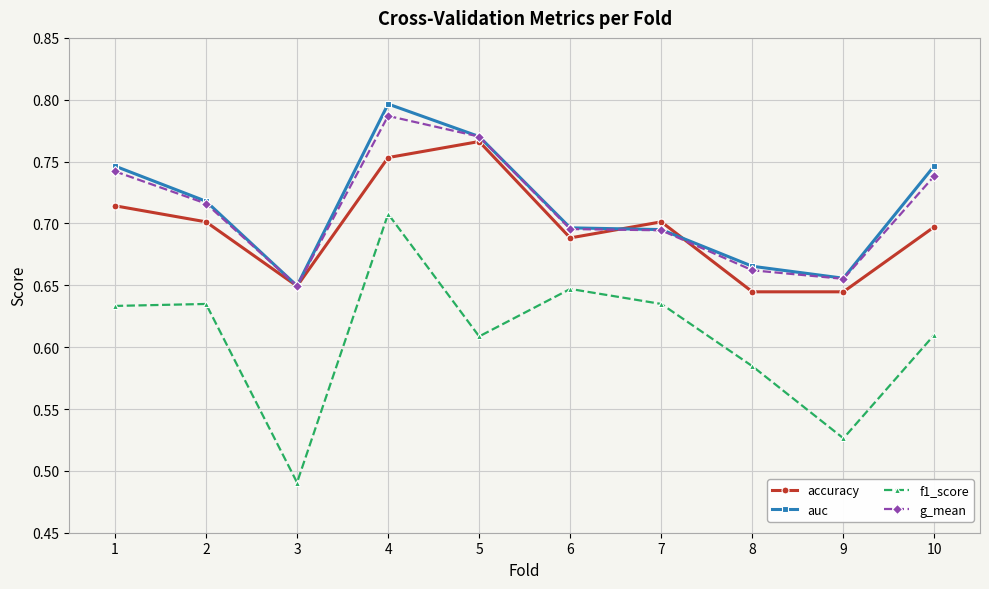

True or false: f1_score has a value of 0.3 at 6.

False